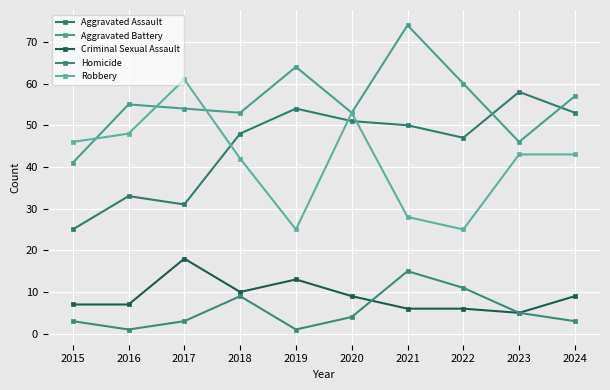

True or false: Aggravated Battery and Criminal Sexual Assault cross at least once.

False